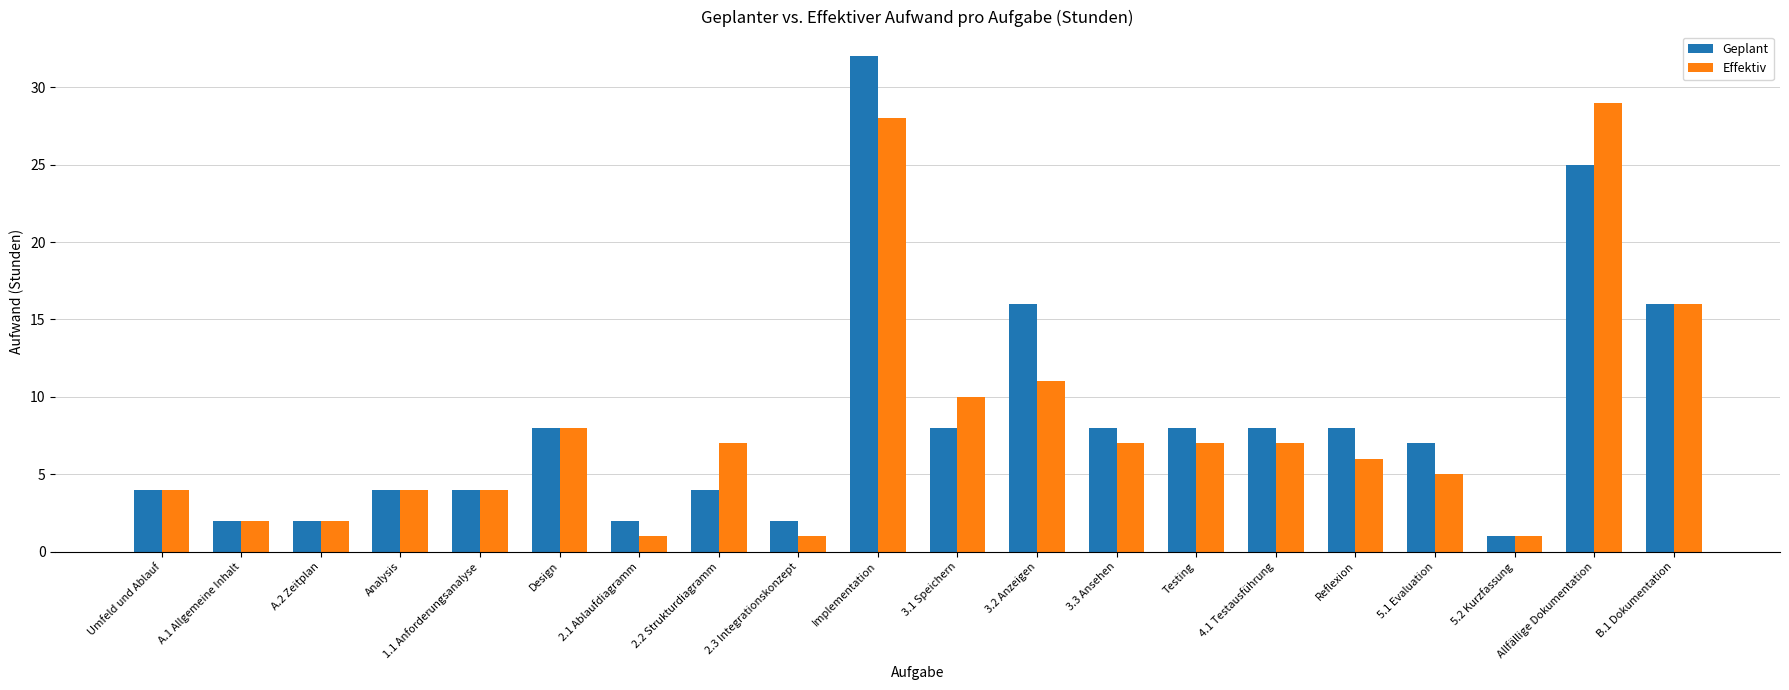

The Effektiv series shows 4 at 1.1 Anforderungsanalyse. True or false?

True